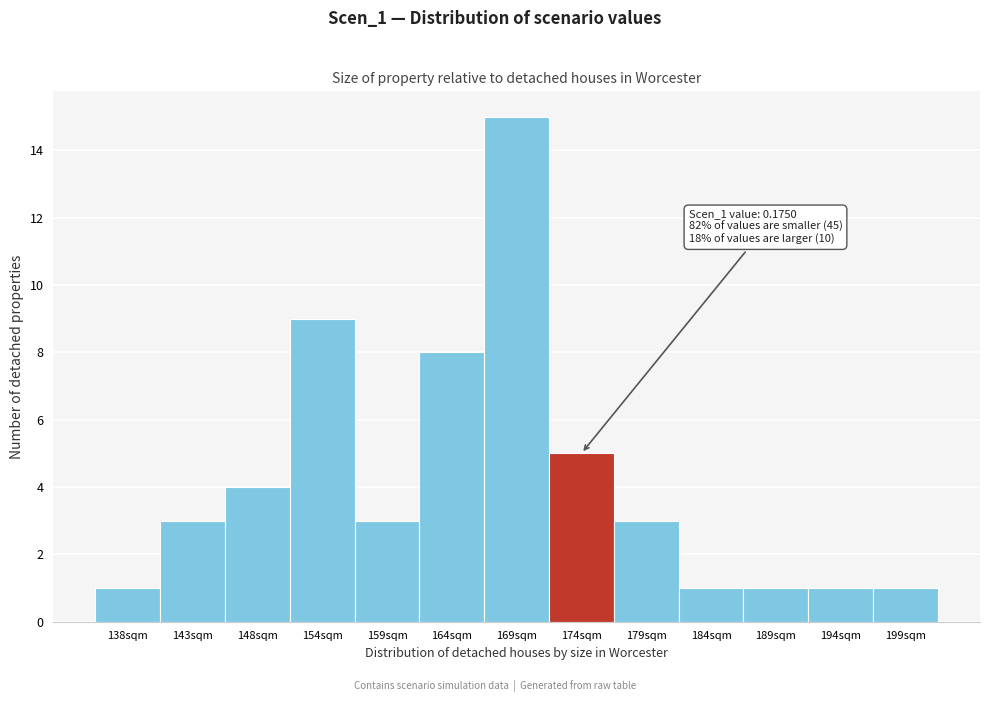

Which range on the x-axis has the tallest bar?

166 to 171